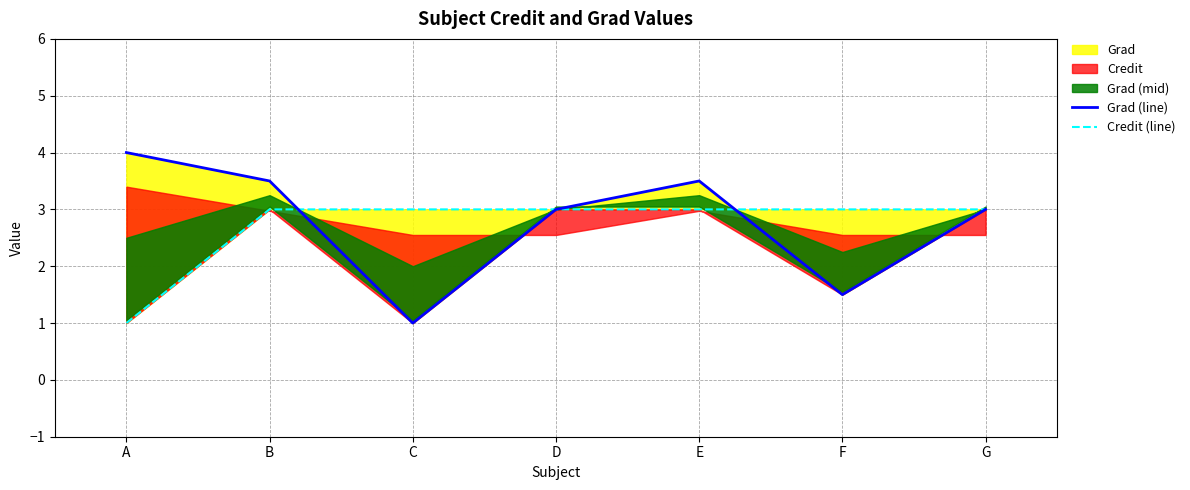

At which label is Grad (line) closest to 2?

F